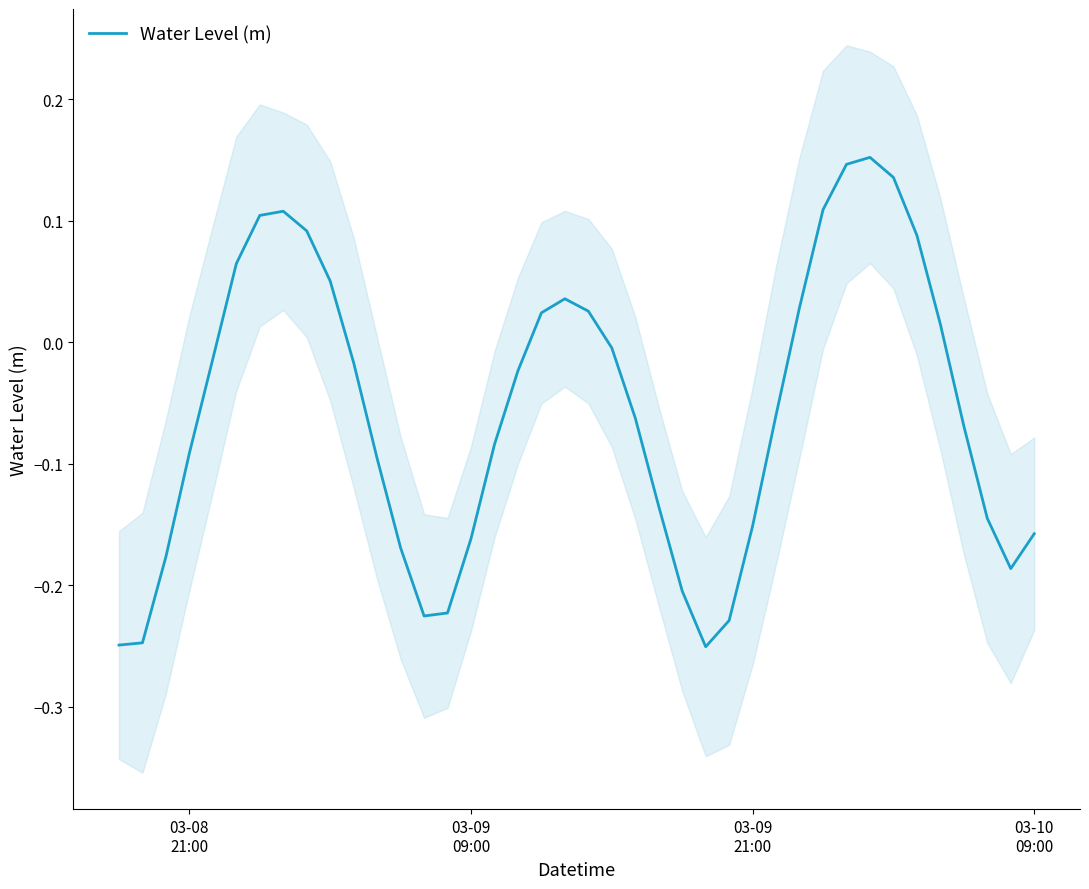

How many data points are above 0?

15